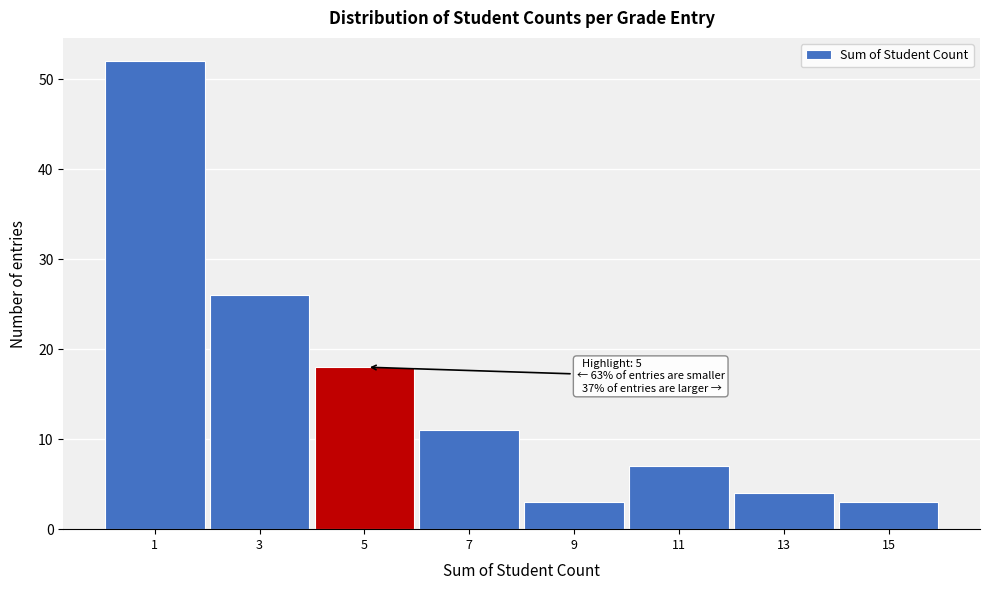

Reading left to right, what are all the values shown in this chart?

52	26	18	11	3	7	4	3